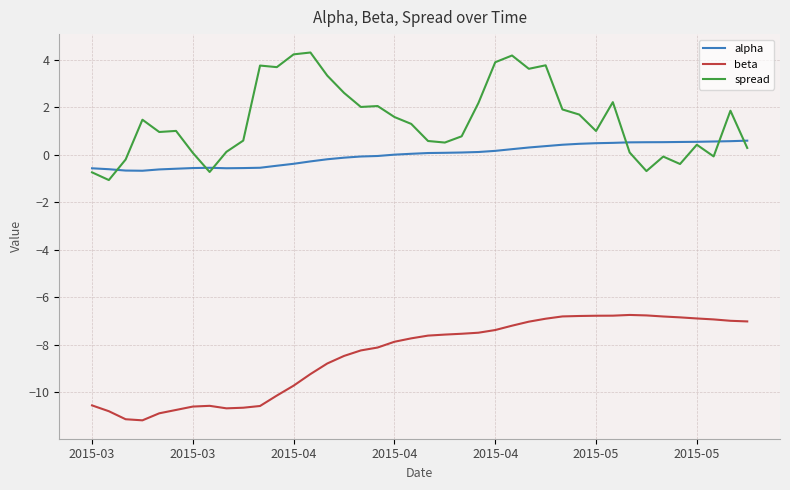

Which series has the largest total across all categories?

spread